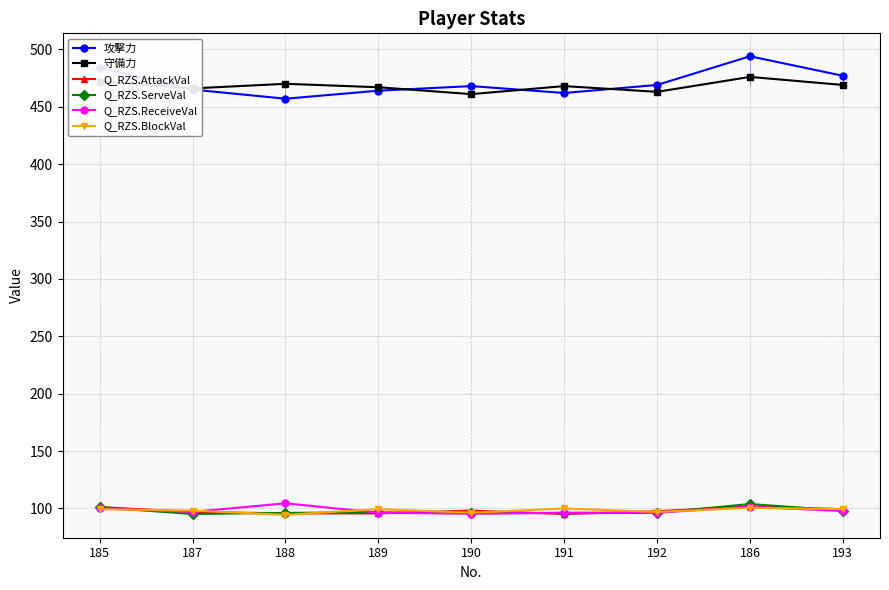

Is the value of 攻撃力 at 187 greater than the value of Q_RZS.ReceiveVal at 192?

Yes